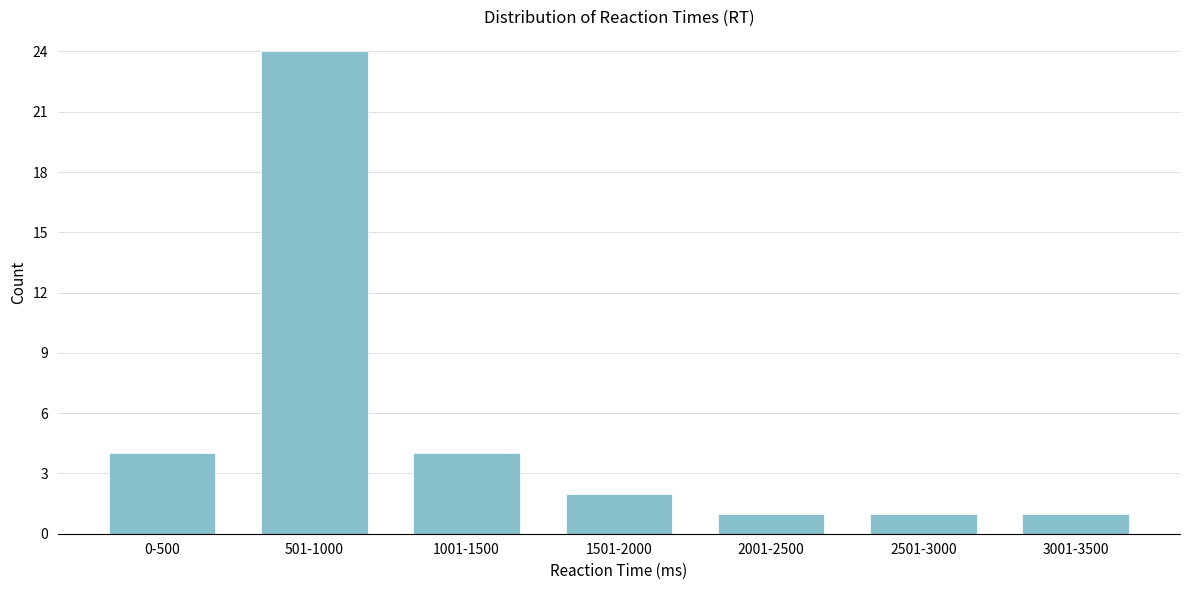

Reading left to right, extract all data points from this chart.

4	24	4	2	1	1	1